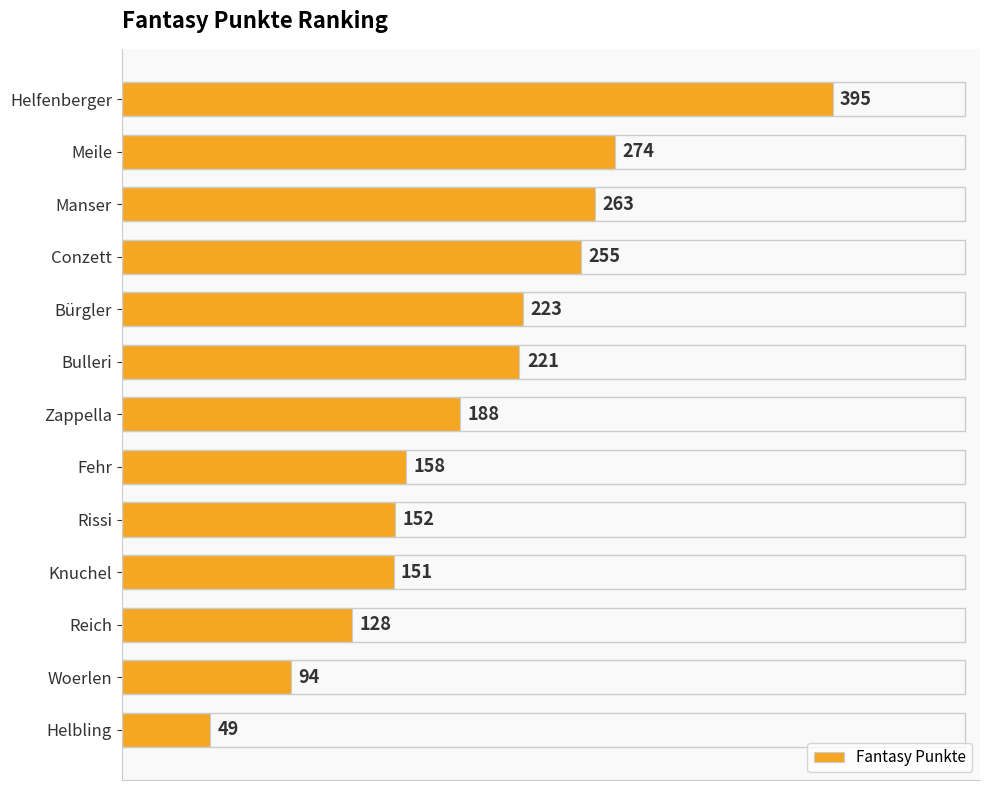

Rank the categories by value from lowest to highest.

Helbling, Woerlen, Reich, Knuchel, Rissi, Fehr, Zappella, Bulleri, Bürgler, Conzett, Manser, Meile, Helfenberger